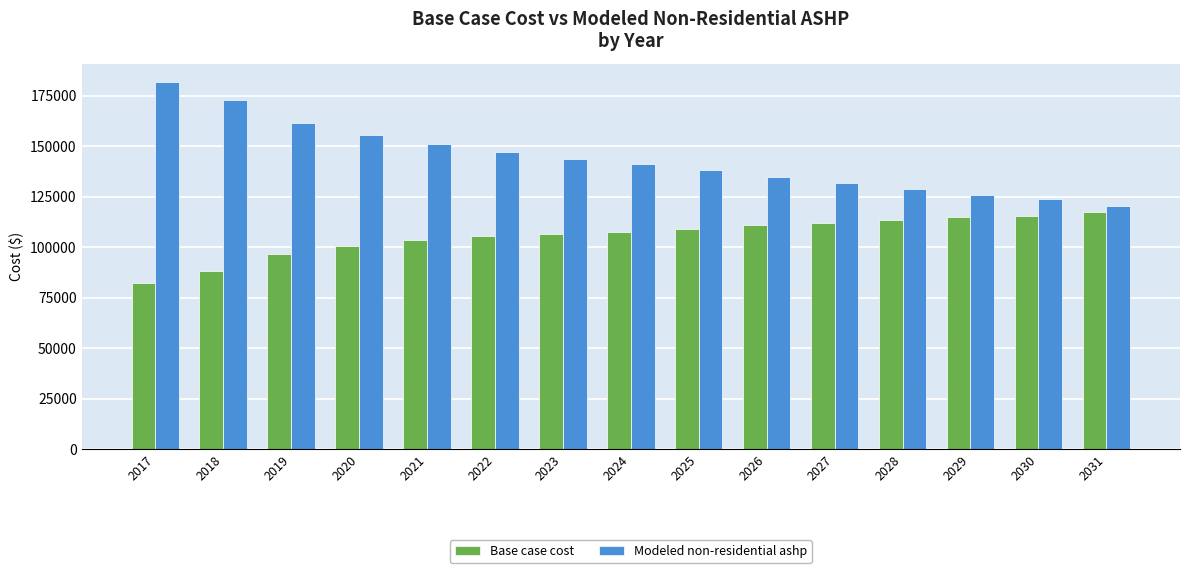

What is the difference between the Modeled non-residential ashp values at 2024 and 2020?

14460.2